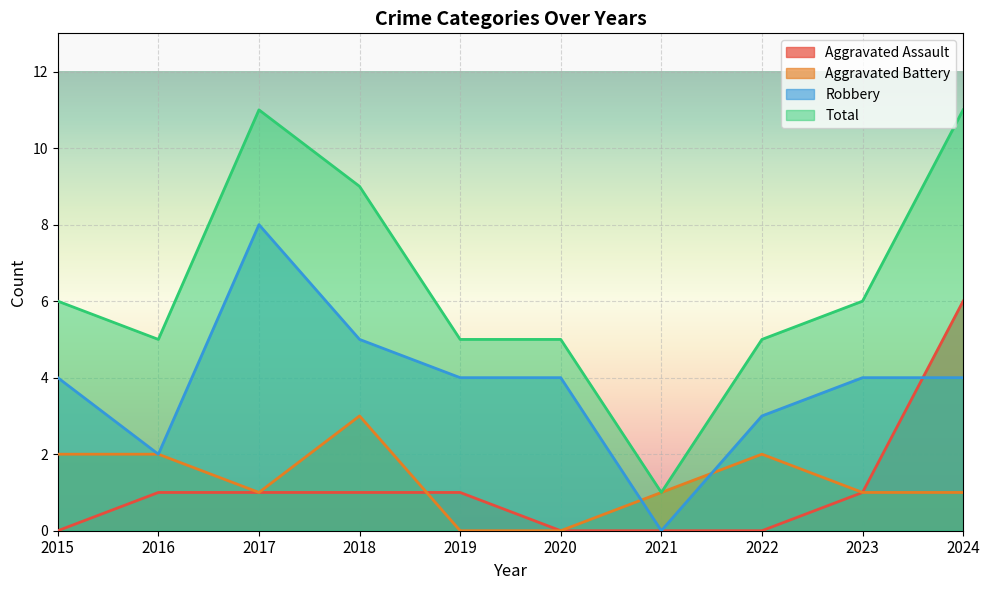

Is the value of Aggravated Battery at 2020 greater than the value of Aggravated Assault at 2024?

No